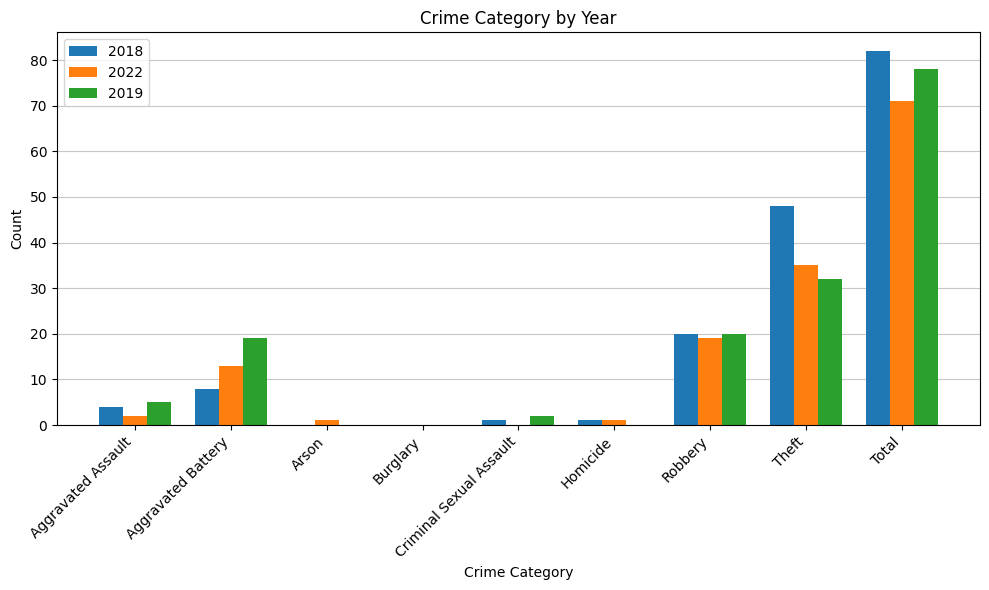

Reading left to right, list all the values displayed in this chart.

2018: 4	8	0	0	1	1	20	48	82
2022: 2	13	1	0	0	1	19	35	71
2019: 5	19	0	0	2	0	20	32	78